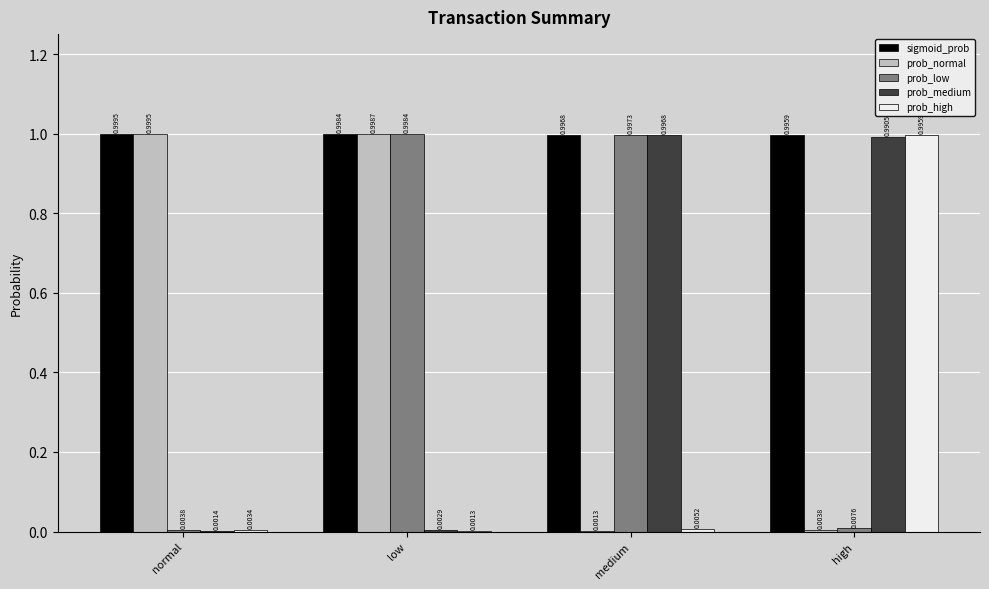

What is the sum of all prob_low values?

2.0